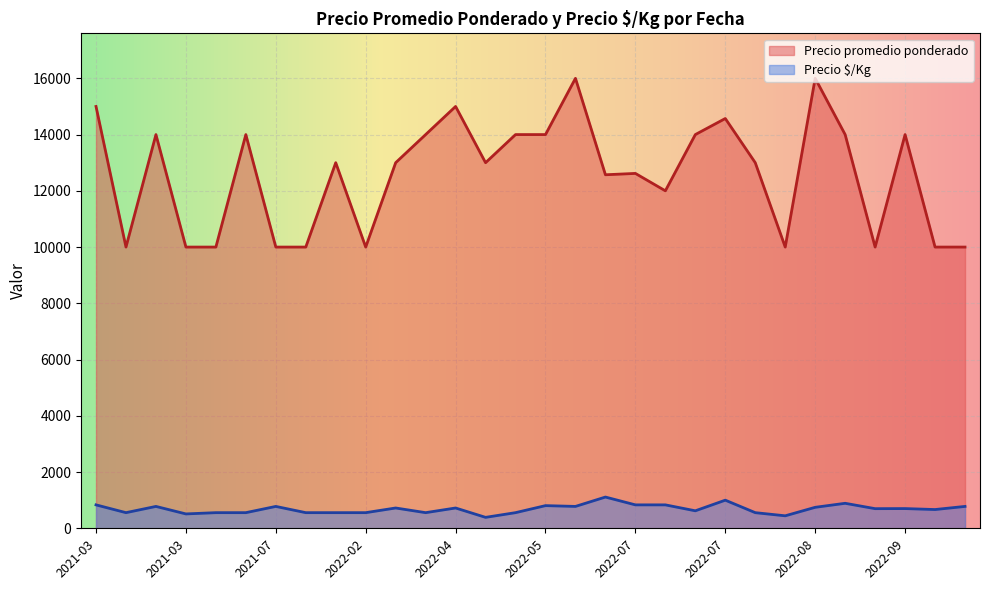

How many lines are shown in the chart?

2